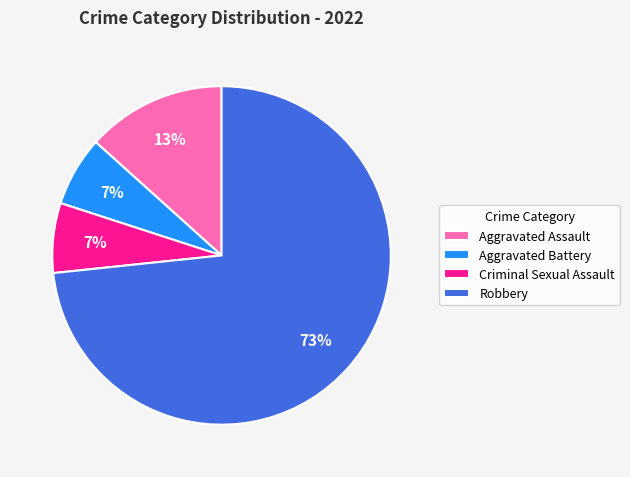

To the nearest percent, what percentage of the pie is Aggravated Assault?

13%